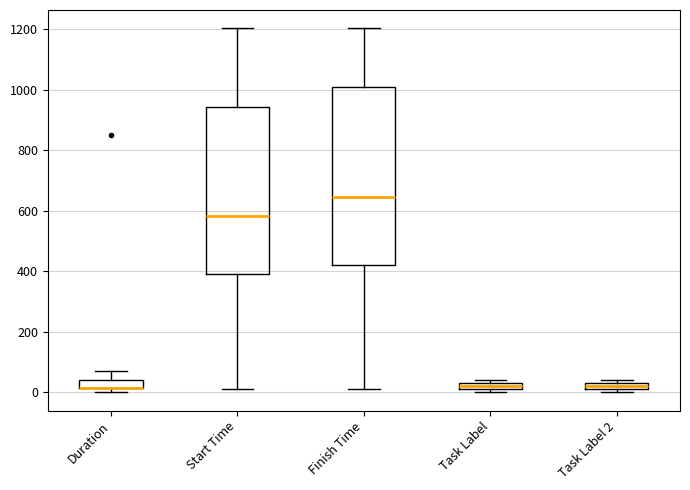

Where is the lower edge of the box for Task Label 2 on the y-axis? The values are not printed on the chart, so give them approximately, as read against the axis.

20